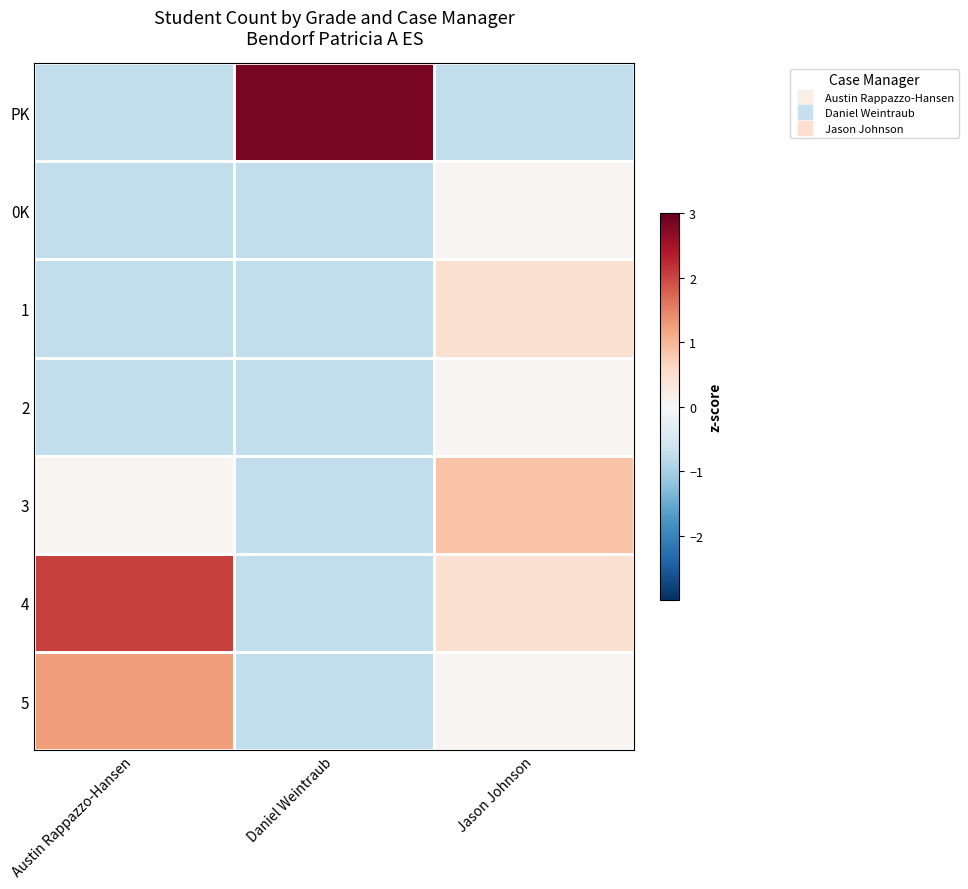

Reading left to right, transcribe all the data shown in this chart.

PK: Austin Rappazzo-Hansen=-0.7	Daniel Weintraub=2.8	Jason Johnson=-0.7
0K: Austin Rappazzo-Hansen=-0.7	Daniel Weintraub=-0.7	Jason Johnson=0.1
1: Austin Rappazzo-Hansen=-0.7	Daniel Weintraub=-0.7	Jason Johnson=0.5
2: Austin Rappazzo-Hansen=-0.7	Daniel Weintraub=-0.7	Jason Johnson=0.1
3: Austin Rappazzo-Hansen=0.1	Daniel Weintraub=-0.7	Jason Johnson=0.9
4: Austin Rappazzo-Hansen=2.0	Daniel Weintraub=-0.7	Jason Johnson=0.5
5: Austin Rappazzo-Hansen=1.3	Daniel Weintraub=-0.7	Jason Johnson=0.1